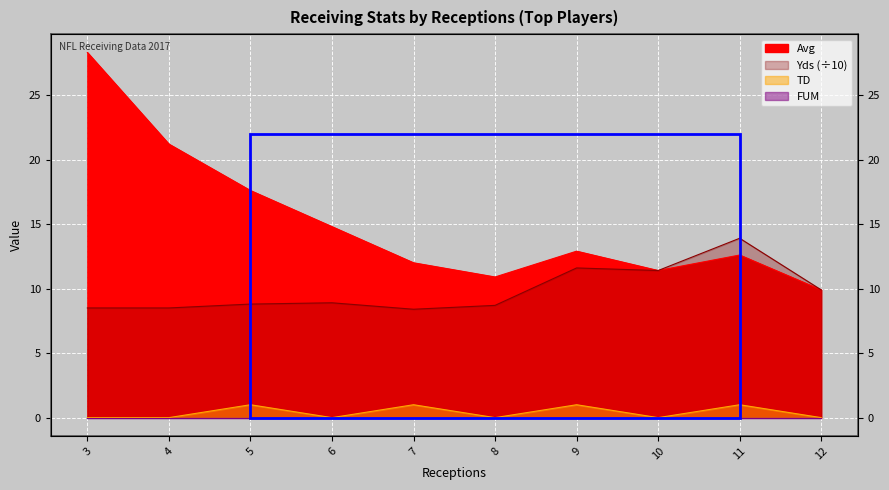

Rank the categories by Yds value from highest to lowest.

11, 9, 10, 12, 6, 5, 8, 3, 4, 7